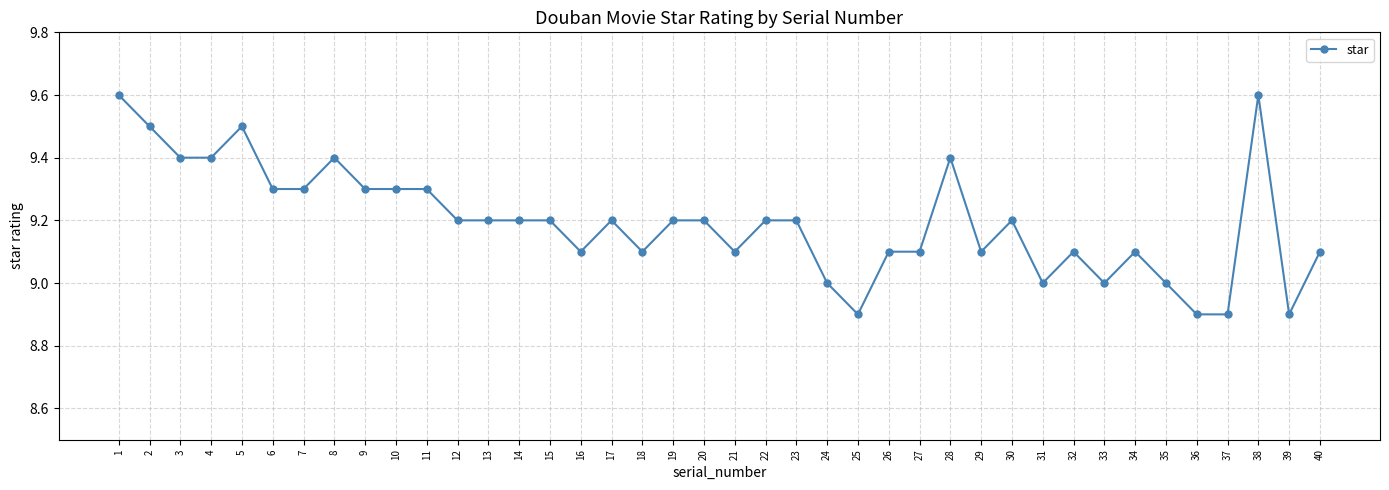

Reading right to left, transcribe all the data shown in this chart.

9.1	8.9	9.6	8.9	8.9	9.0	9.1	9.0	9.1	9.0	9.2	9.1	9.4	9.1	9.1	8.9	9.0	9.2	9.2	9.1	9.2	9.2	9.1	9.2	9.1	9.2	9.2	9.2	9.2	9.3	9.3	9.3	9.4	9.3	9.3	9.5	9.4	9.4	9.5	9.6